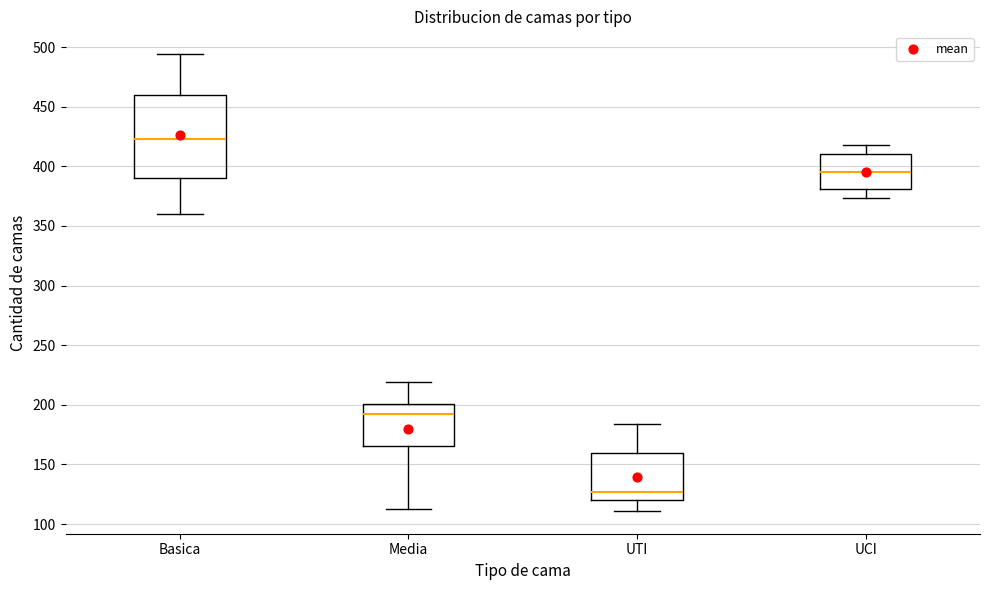

Reading left to right, read every box against the y-axis: the position of its median line, the range the box covers, and the ends of its whiskers. The values are not printed on the chart, so give them approximately, as read against the axis.

Basica: median 425, box 390 to 460, whiskers 360 to 495
Media: median 195, box 165 to 200, whiskers 115 to 220
UTI: median 125, box 120 to 160, whiskers 110 to 185
UCI: median 395, box 380 to 410, whiskers 375 to 420